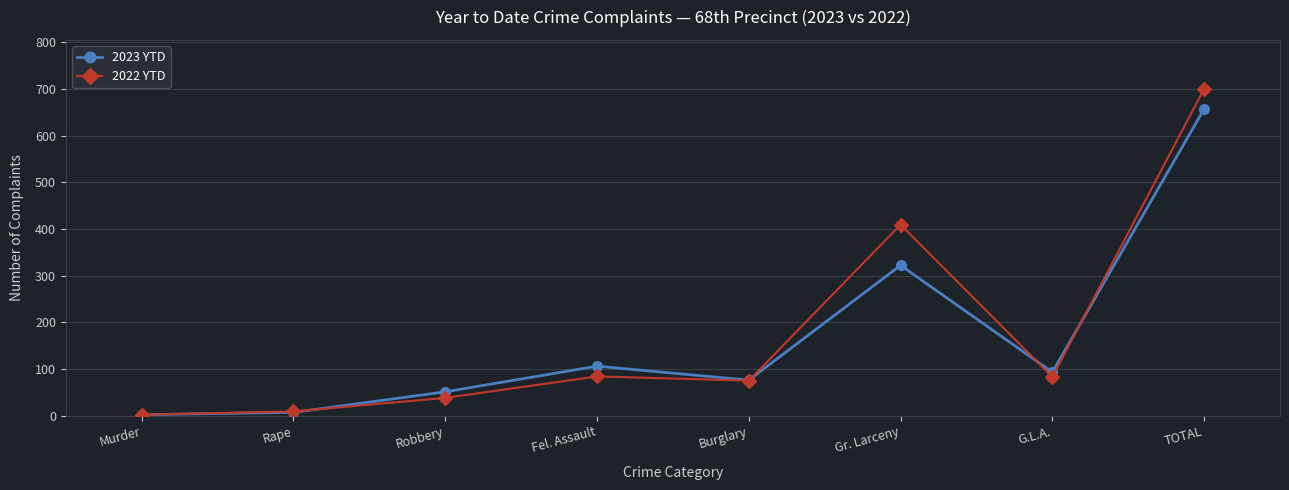

Which series has the largest range (max minus min)?

2022 YTD